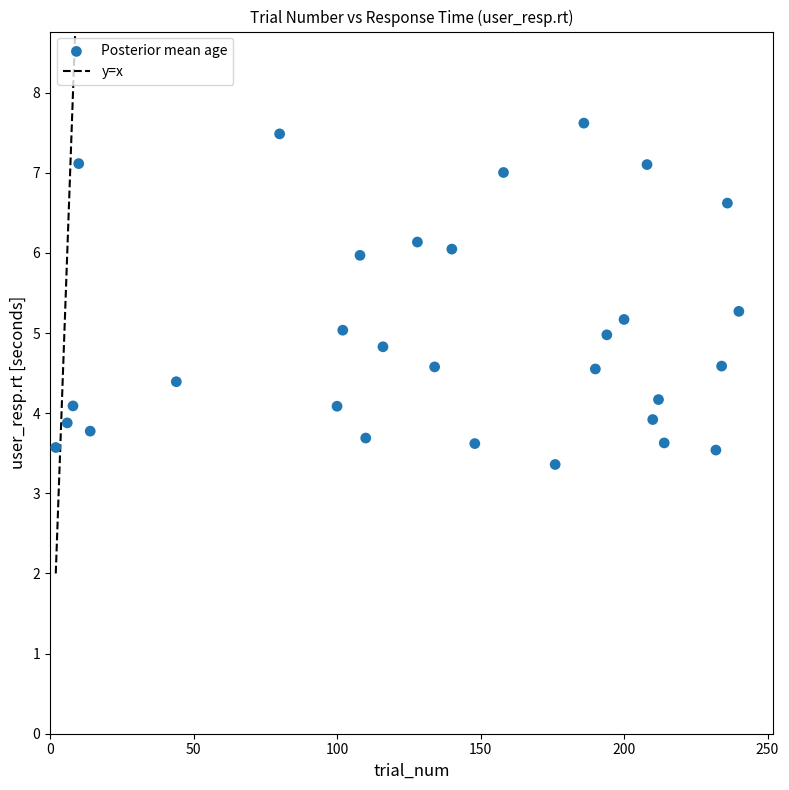

What is the range of Y values (max minus min)?

4.3